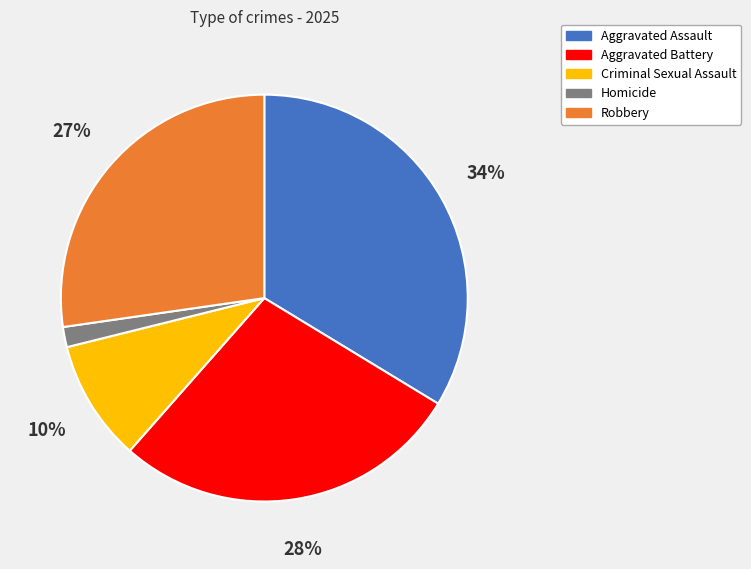

Which has a higher value, Aggravated Battery or Homicide?

Aggravated Battery